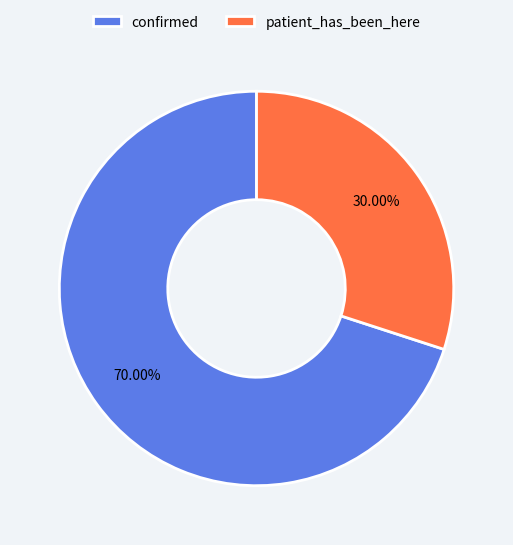

To the nearest percent, what is the difference between the largest and smallest slice percentages?

40%